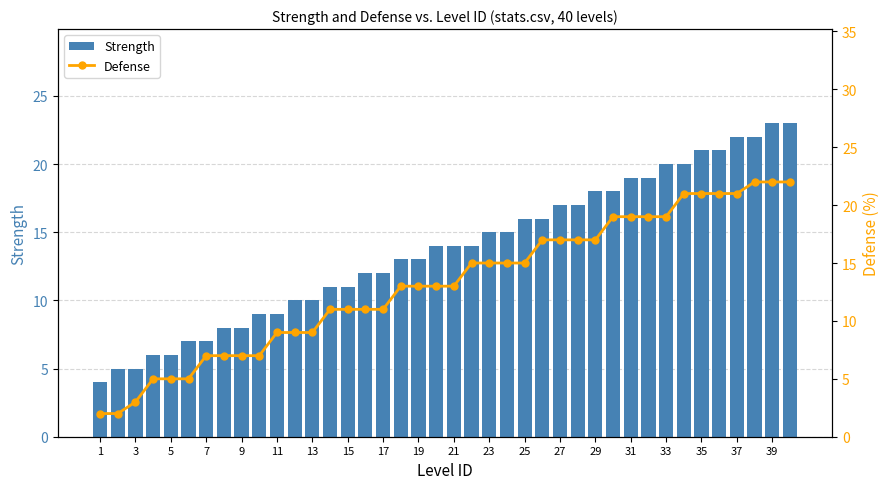

What is the smallest value displayed?

2